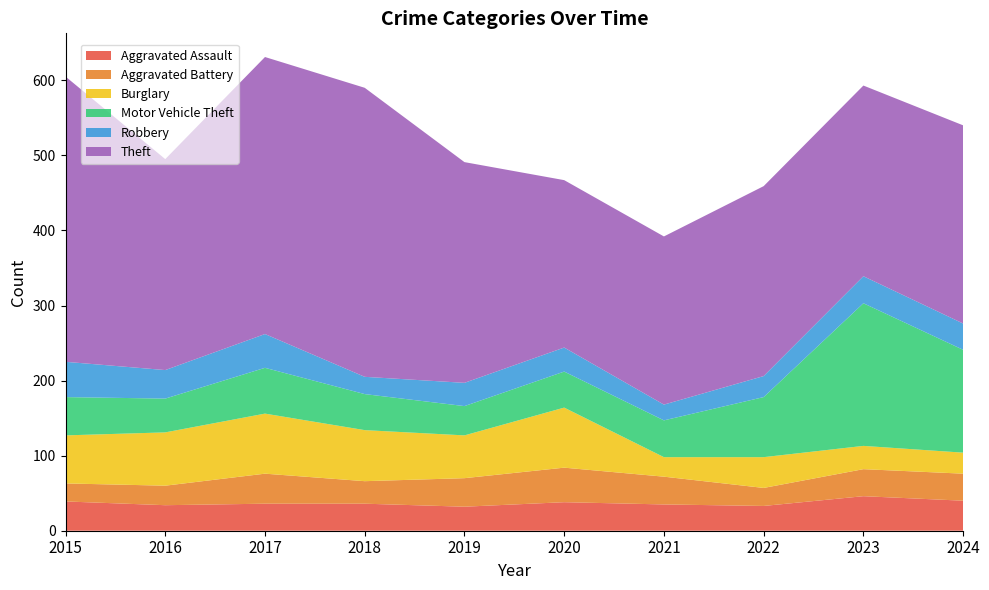

Reading right to left, list all the values displayed in this chart.

Aggravated Assault: 40	46	33	35	38	32	36	36	34	39
Aggravated Battery: 36	36	24	37	46	38	30	40	26	24
Burglary: 28	31	41	26	80	57	68	80	71	64
Motor Vehicle Theft: 137	190	80	49	48	39	48	61	45	51
Robbery: 35	36	28	21	32	31	23	45	38	47
Theft: 264	254	253	224	223	294	385	369	281	380